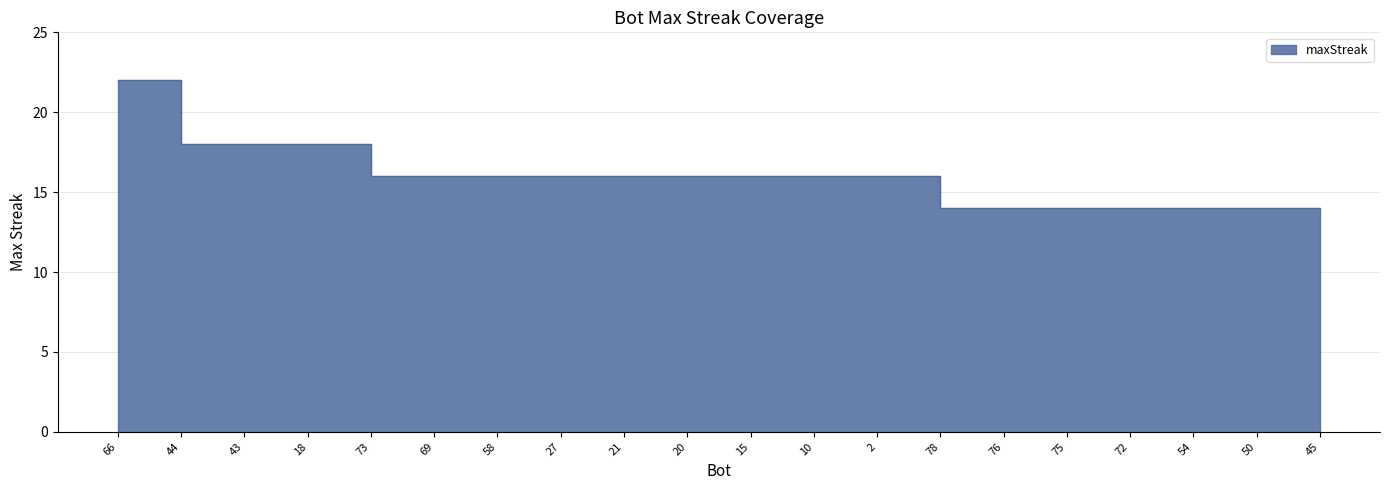

Reading left to right, what are all the values shown in this chart?

22	18	18	18	16	16	16	16	16	16	16	16	16	14	14	14	14	14	14	14